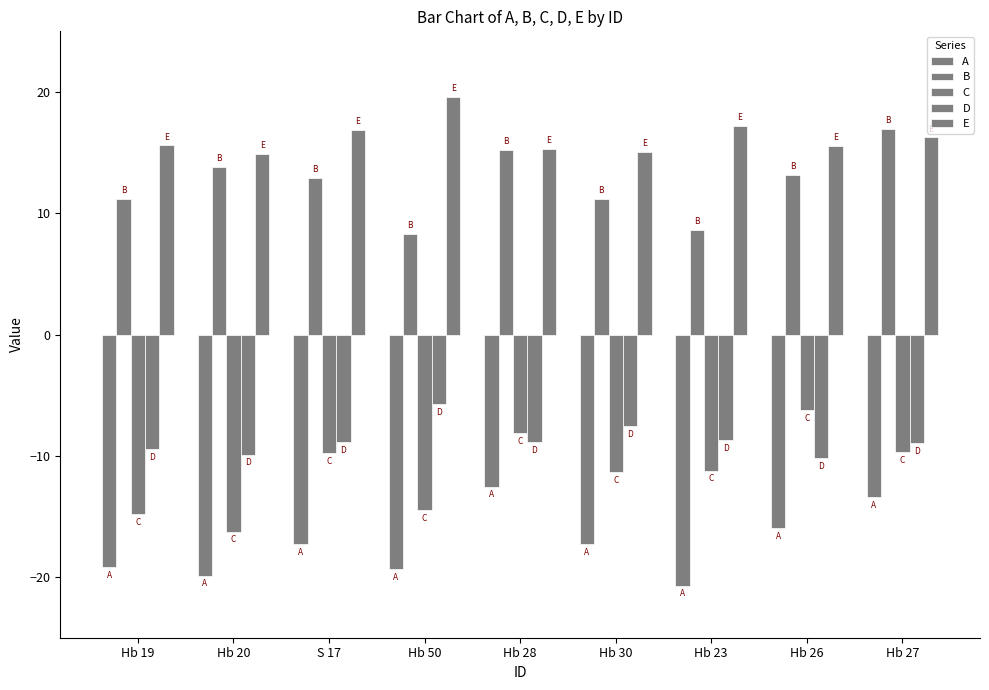

How many data points in C are above -11?

4